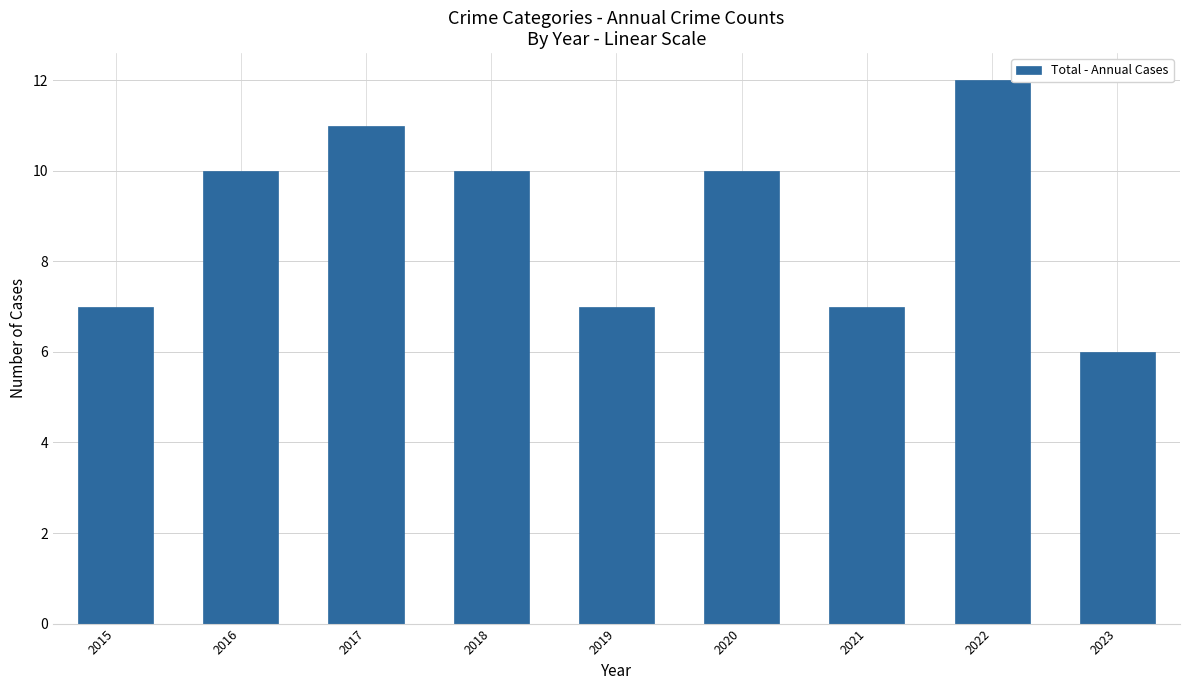

Which label corresponds to the largest value in the chart?

2022